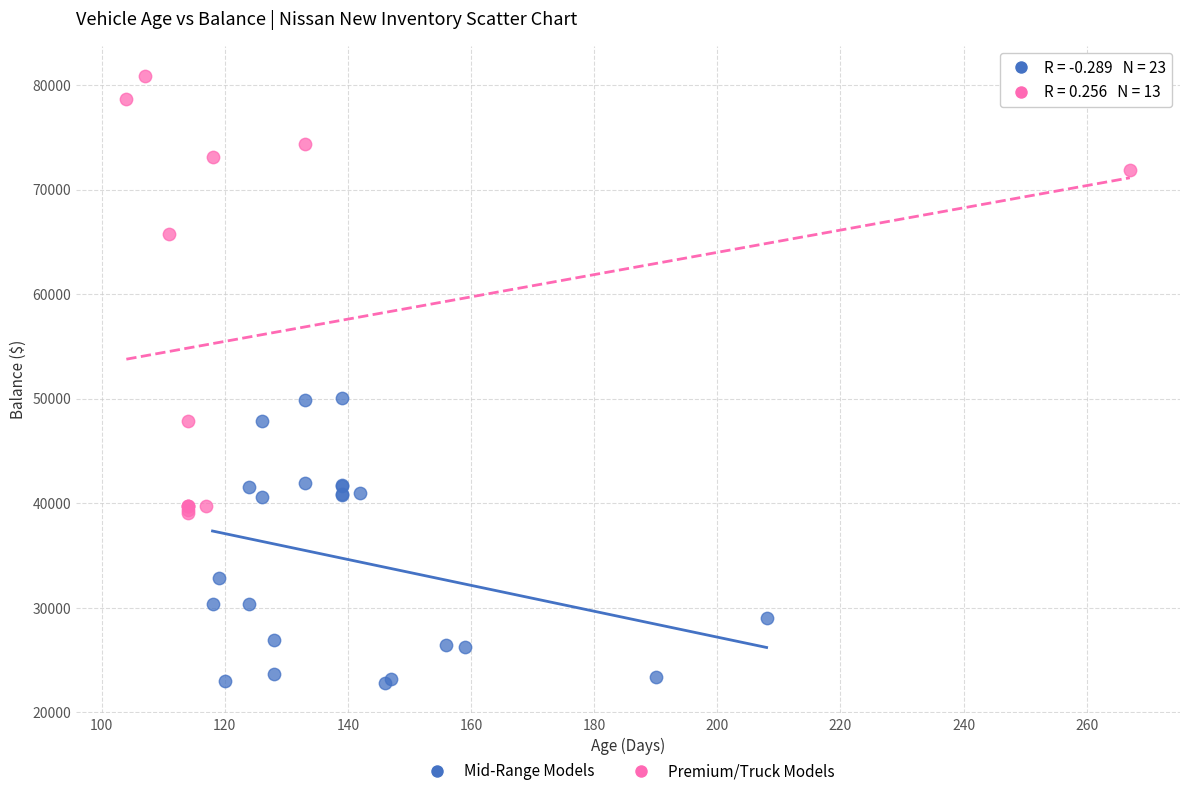

Which series reaches the minimum Y coordinate?

Mid-Range Models